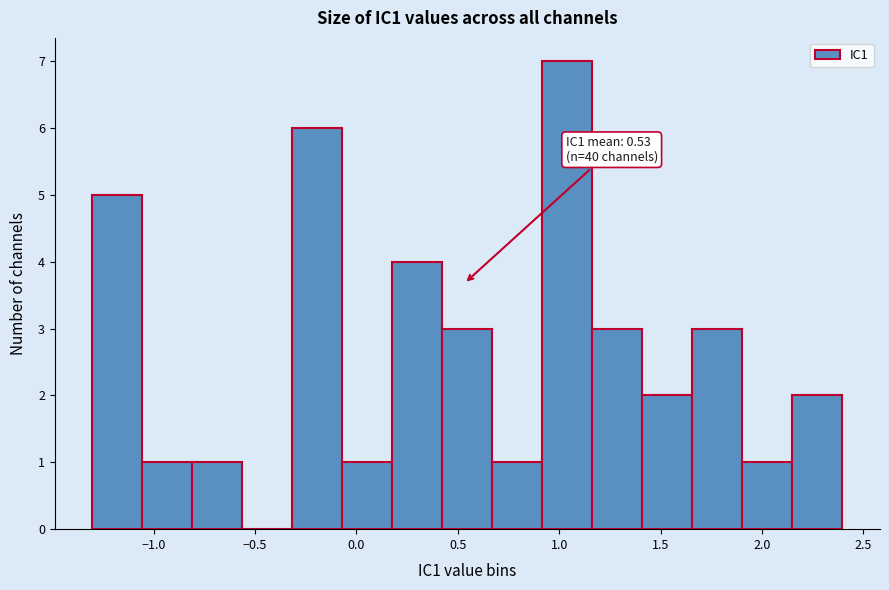

Which range on the x-axis has the tallest bar?

0.90 to 1.15